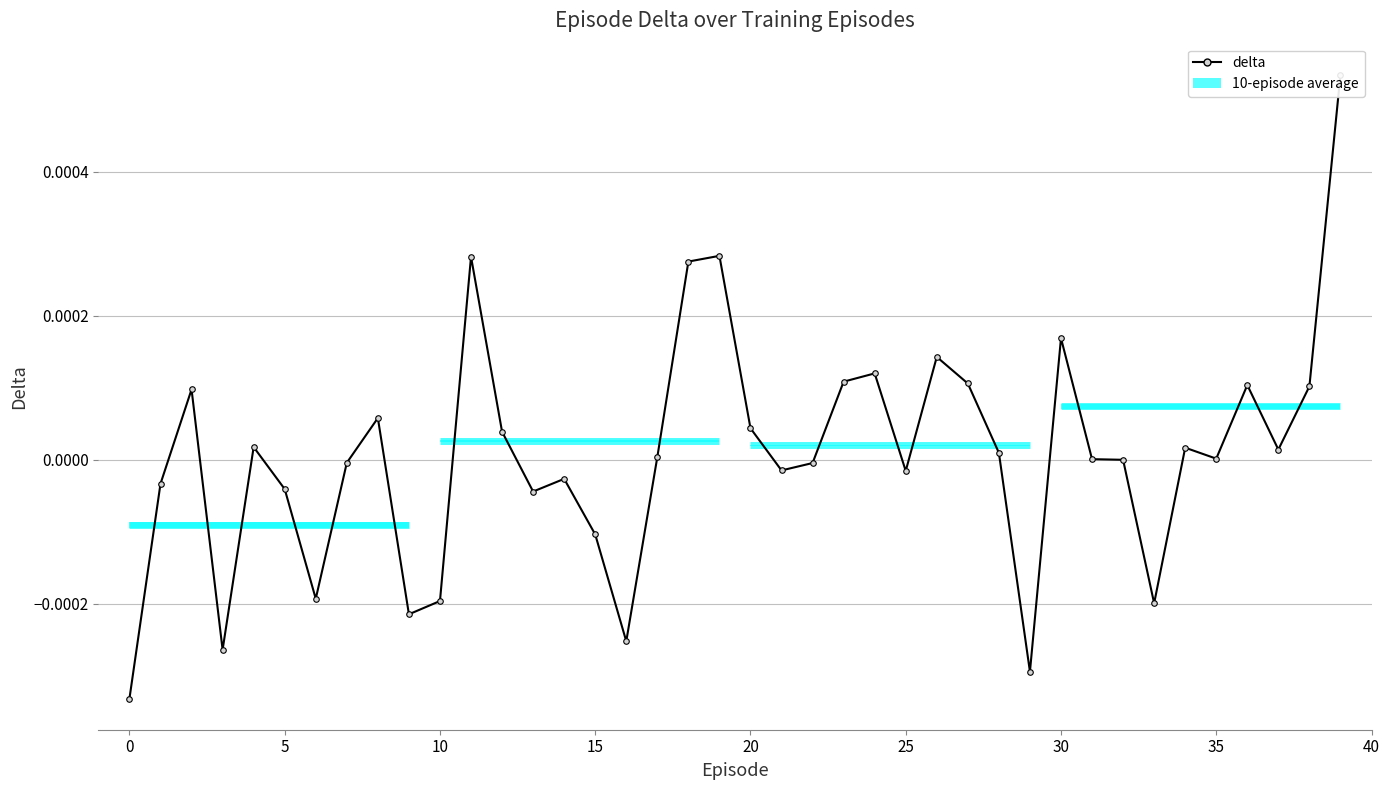

True or false: there are more than 2 points higher than both neighbors.

True